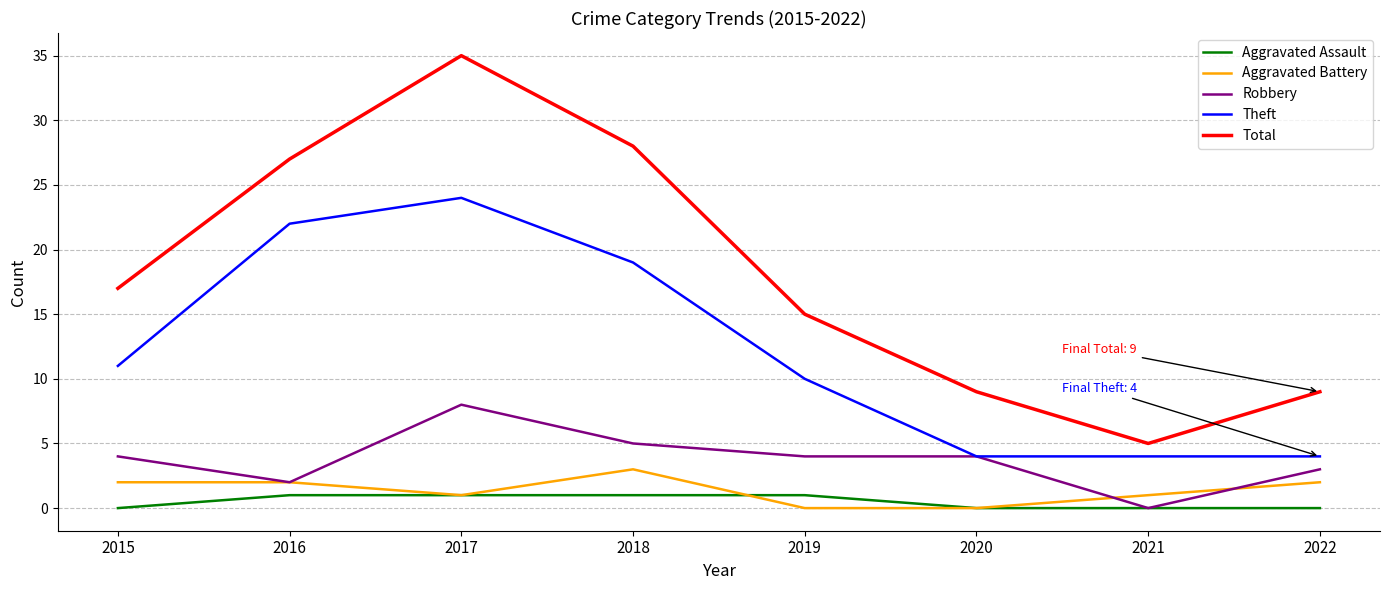

What are all the series names shown in the legend?

Aggravated Assault, Aggravated Battery, Robbery, Theft, Total